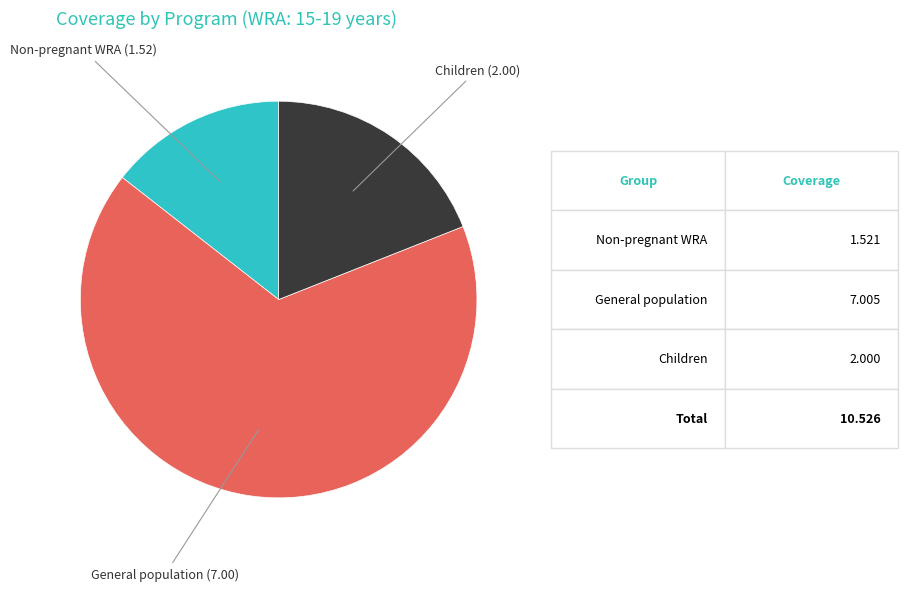

Does any single category account for the majority?

Yes